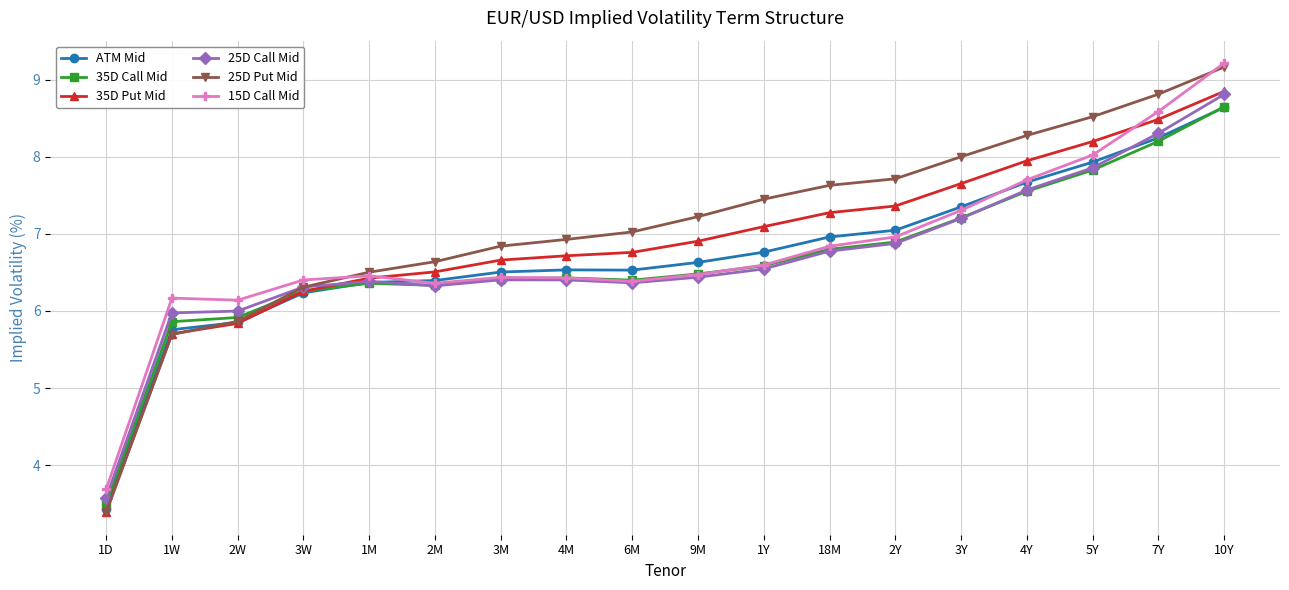

What is the spread (max minus min) of values at 4Y?

0.7